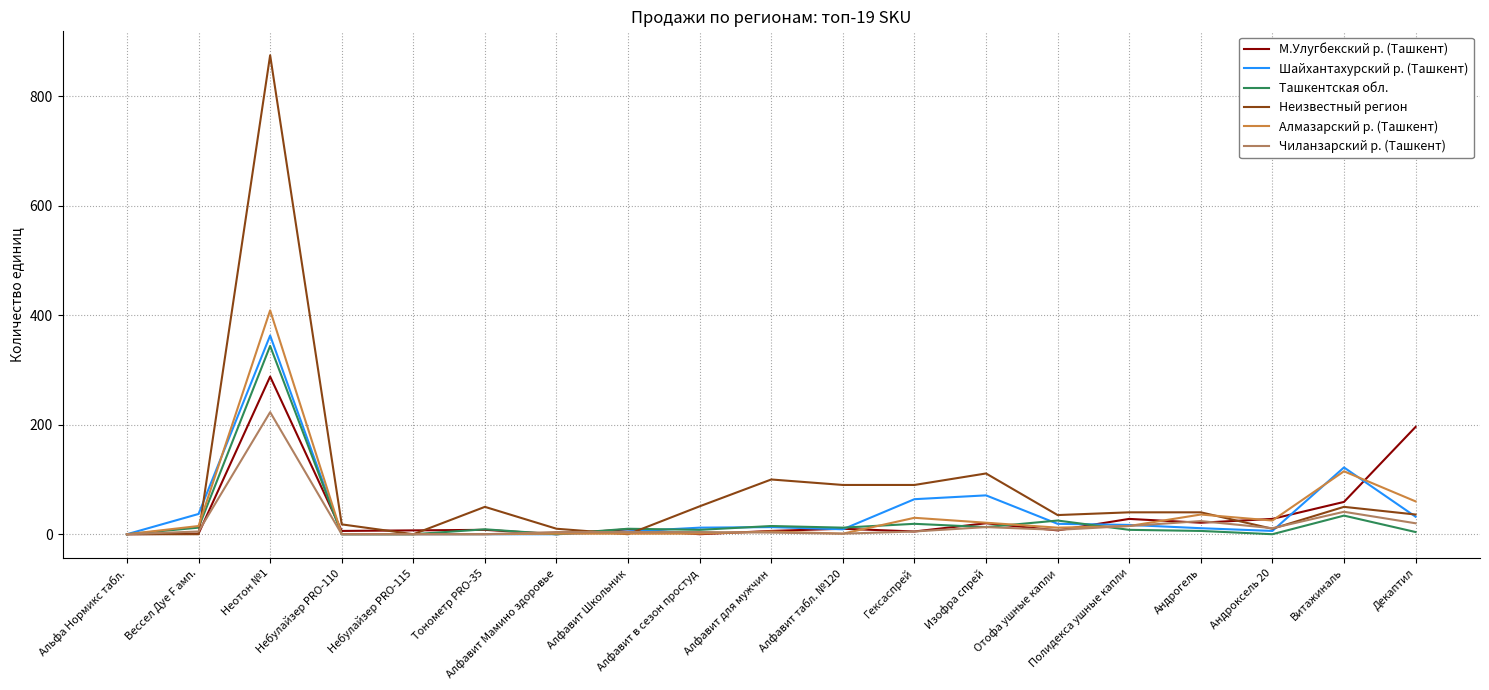

The Алмазарский р. (Ташкент) series shows 15 at Вессел Дуе F амп.. True or false?

True